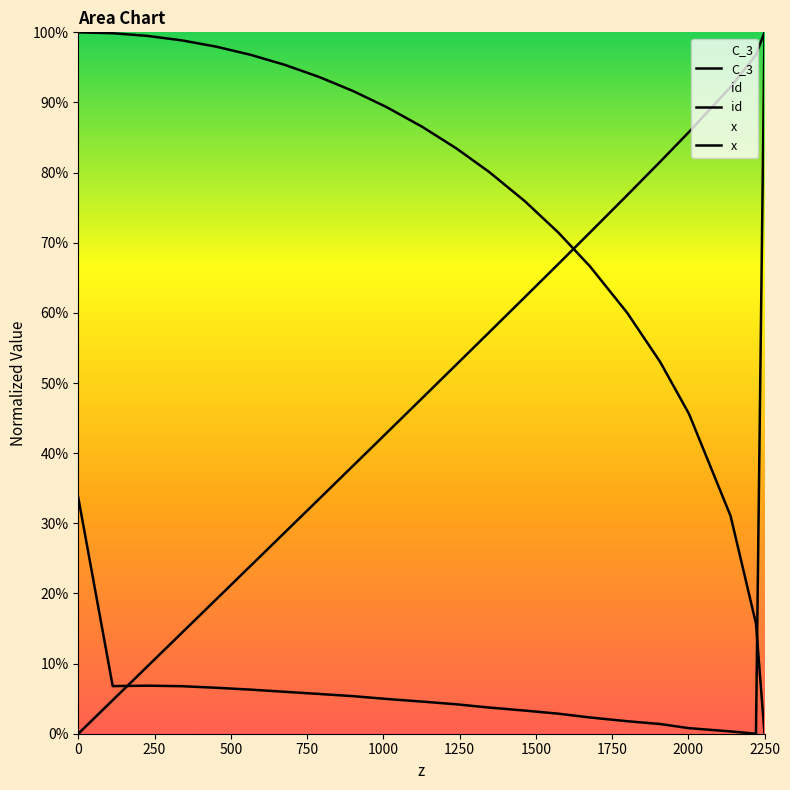

Rank the series at 1500 from lowest to highest value.

C_3, id, x